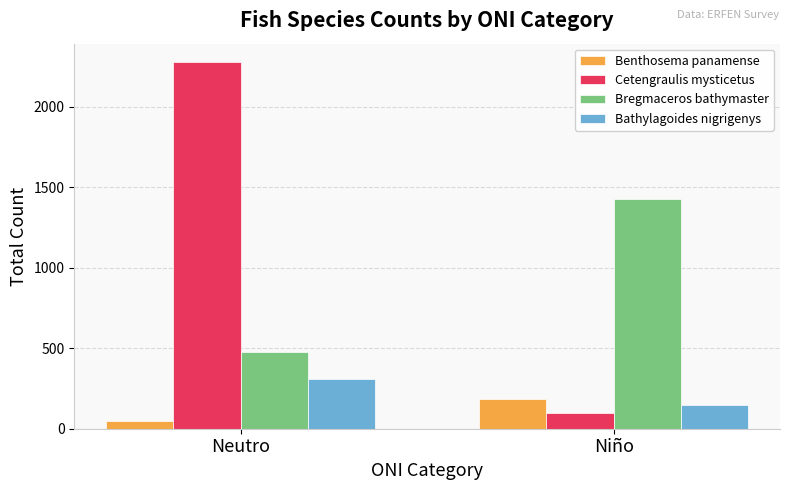

What is the difference between the Benthosema panamense values at Neutro and Niño?

137